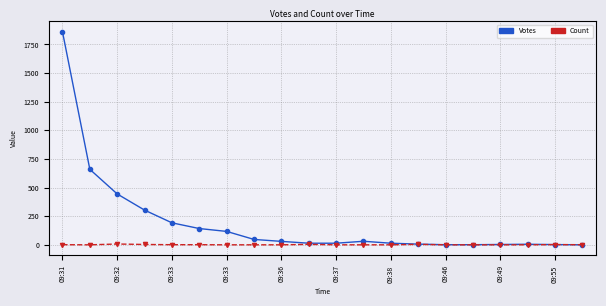

Which series has the largest total across all categories?

Votes